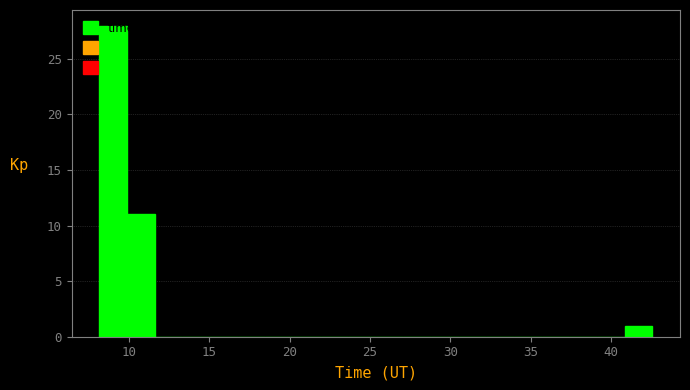

Around what value on the x-axis is the tallest bar? Give the approximate position of its centre, as read against the axis.

9.0